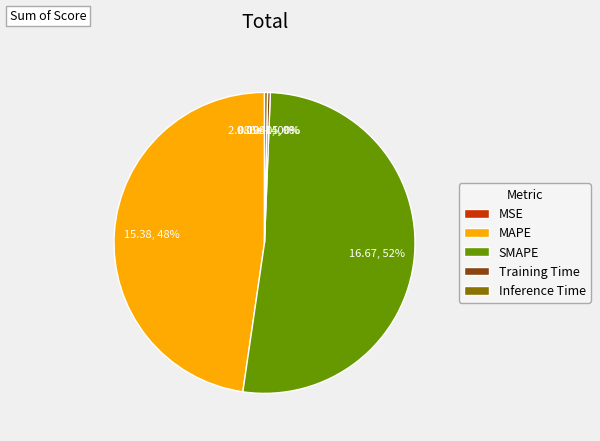

True or false: MAPE accounts for 48% of the total.

True